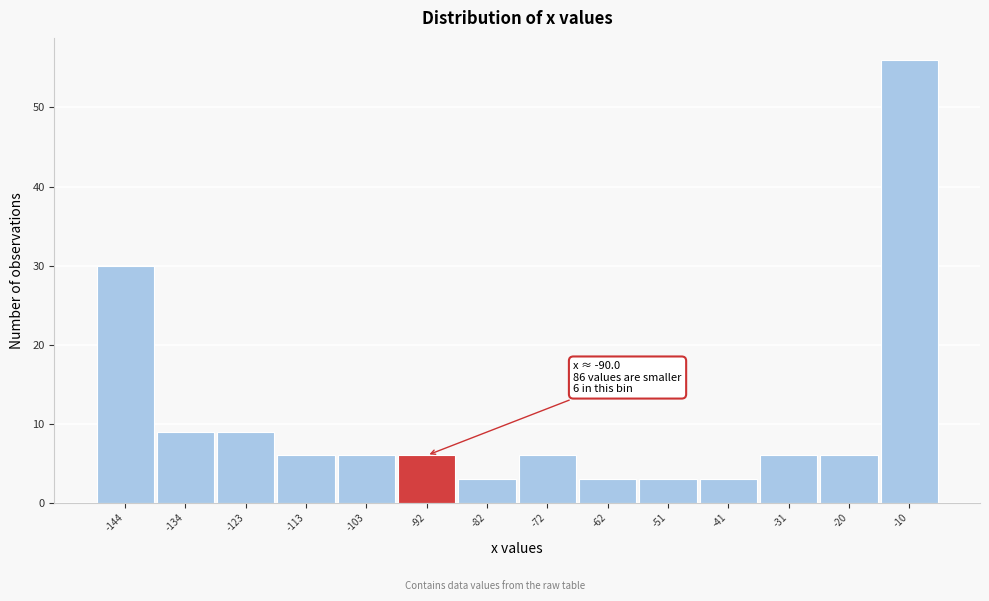

Reading left to right, what are all the values shown in this chart?

30	9	9	6	6	6	3	6	3	3	3	6	6	56